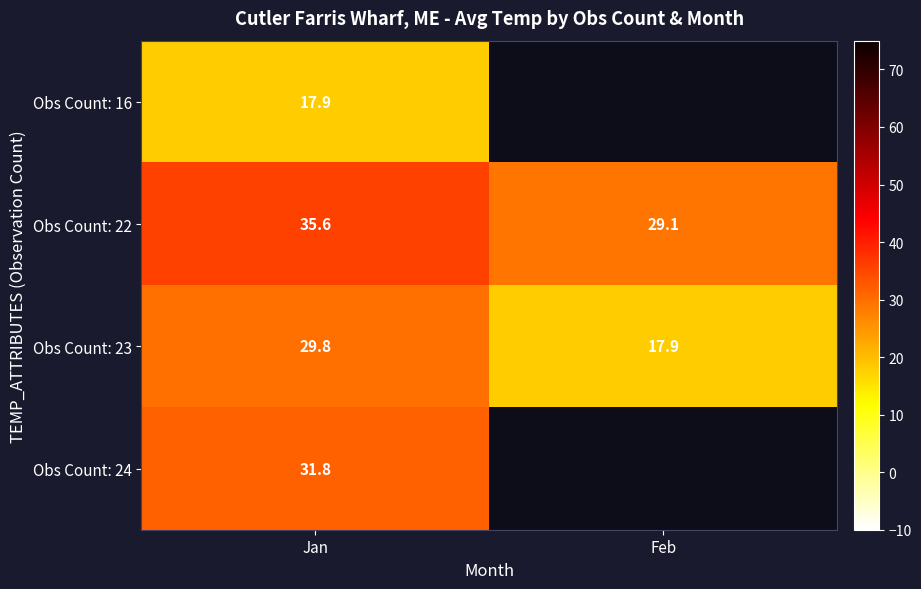

Where does the Obs Count: 23 series first go above 29?

Jan